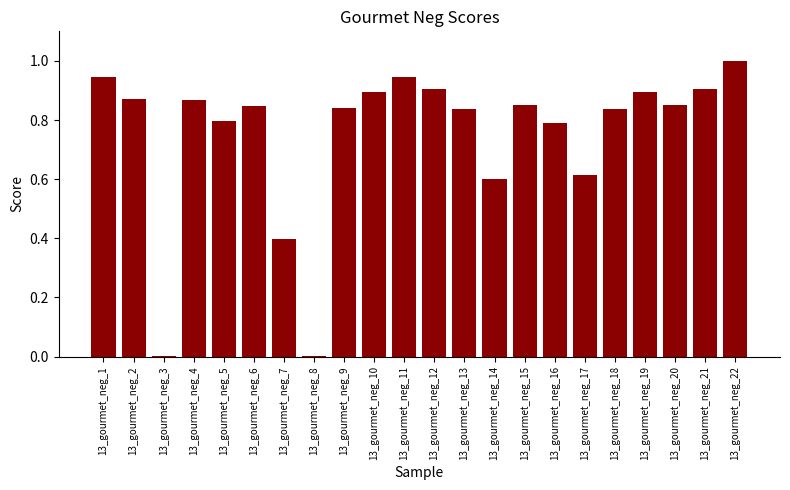

True or false: the data shows 1.0 at 13_gourmet_neg_22.

True